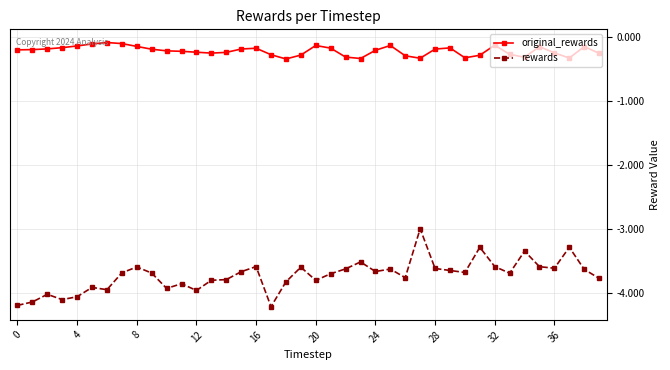

What is the difference between the maximum and minimum values in the rewards series?

1.2